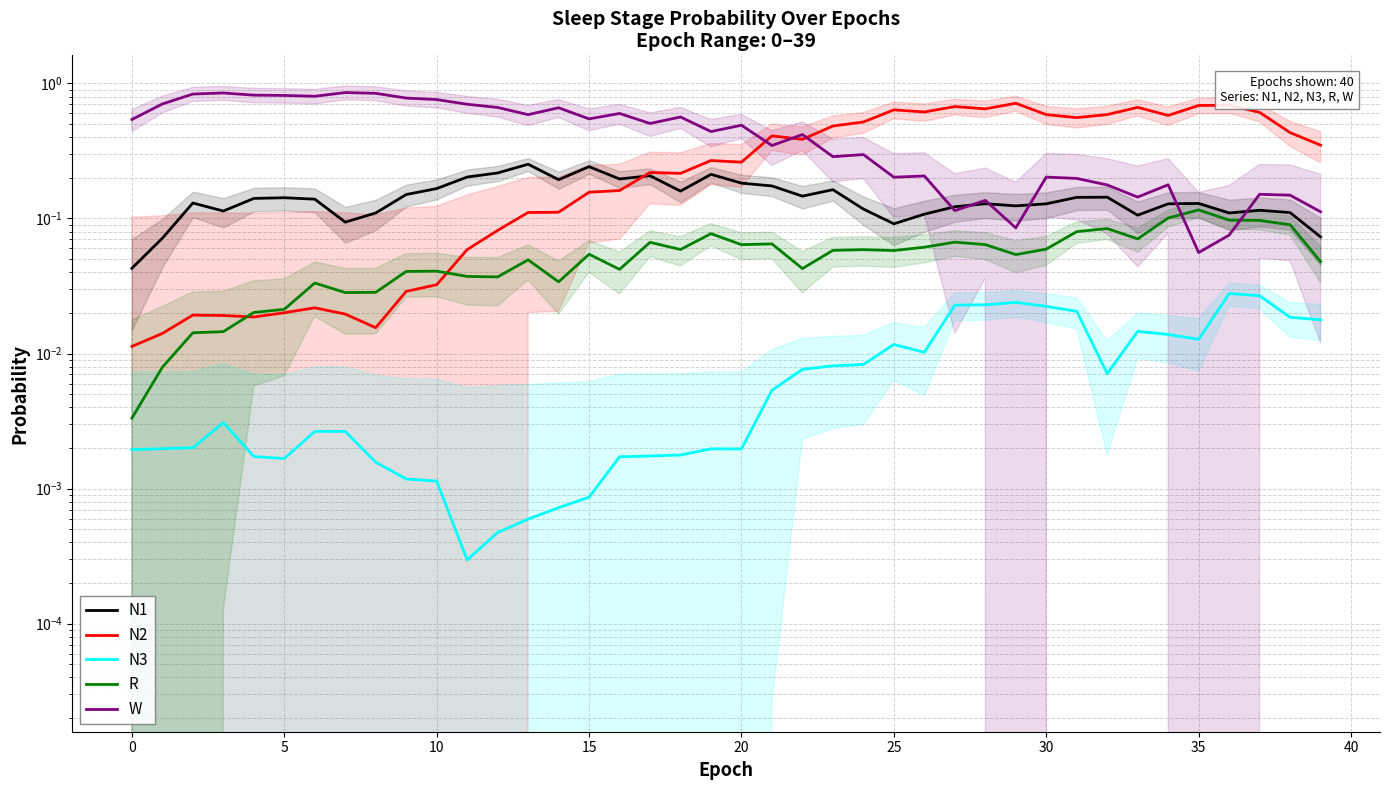

Reading right to left, list all the values displayed in this chart.

N1: 0.1	0.1	0.1	0.1	0.1	0.1	0.1	0.1	0.1	0.1	0.1	0.1	0.1	0.1	0.1	0.1	0.2	0.1	0.2	0.2	0.2	0.2	0.2	0.2	0.2	0.2	0.3	0.2	0.2	0.2	0.2	0.1	0.1	0.1	0.1	0.1	0.1	0.1	0.1	0.0
N2: 0.3	0.4	0.6	0.7	0.7	0.6	0.7	0.6	0.6	0.6	0.7	0.6	0.7	0.6	0.6	0.5	0.5	0.4	0.4	0.3	0.3	0.2	0.2	0.2	0.2	0.1	0.1	0.1	0.1	0.0	0.0	0.0	0.0	0.0	0.0	0.0	0.0	0.0	0.0	0.0
N3: 0.0	0.0	0.0	0.0	0.0	0.0	0.0	0.0	0.0	0.0	0.0	0.0	0.0	0.0	0.0	0.0	0.0	0.0	0.0	0.0	0.0	0.0	0.0	0.0	0.0	0.0	0.0	0.0	0.0	0.0	0.0	0.0	0.0	0.0	0.0	0.0	0.0	0.0	0.0	0.0
R: 0.0	0.1	0.1	0.1	0.1	0.1	0.1	0.1	0.1	0.1	0.1	0.1	0.1	0.1	0.1	0.1	0.1	0.0	0.1	0.1	0.1	0.1	0.1	0.0	0.1	0.0	0.0	0.0	0.0	0.0	0.0	0.0	0.0	0.0	0.0	0.0	0.0	0.0	0.0	0.0
W: 0.1	0.1	0.2	0.1	0.1	0.2	0.1	0.2	0.2	0.2	0.1	0.1	0.1	0.2	0.2	0.3	0.3	0.4	0.3	0.5	0.4	0.6	0.5	0.6	0.5	0.7	0.6	0.7	0.7	0.8	0.8	0.8	0.9	0.8	0.8	0.8	0.8	0.8	0.7	0.5